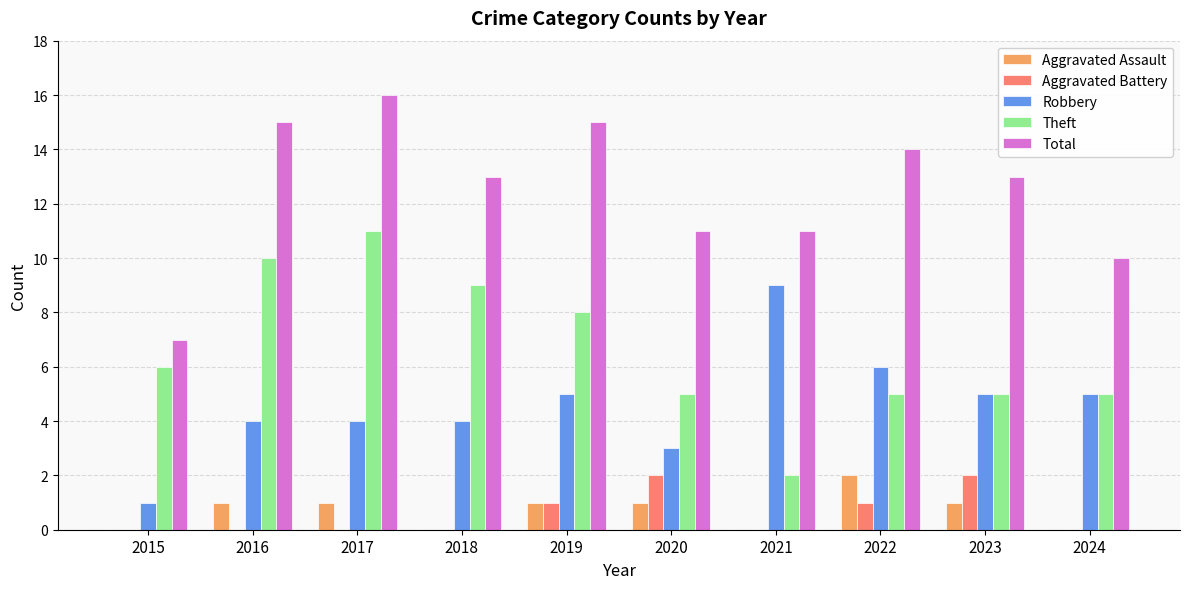

Reading left to right, what are all the values shown in this chart?

Aggravated Assault: 2015=0	2016=1	2017=1	2018=0	2019=1	2020=1	2021=0	2022=2	2023=1	2024=0
Aggravated Battery: 2015=0	2016=0	2017=0	2018=0	2019=1	2020=2	2021=0	2022=1	2023=2	2024=0
Robbery: 2015=1	2016=4	2017=4	2018=4	2019=5	2020=3	2021=9	2022=6	2023=5	2024=5
Theft: 2015=6	2016=10	2017=11	2018=9	2019=8	2020=5	2021=2	2022=5	2023=5	2024=5
Total: 2015=7	2016=15	2017=16	2018=13	2019=15	2020=11	2021=11	2022=14	2023=13	2024=10